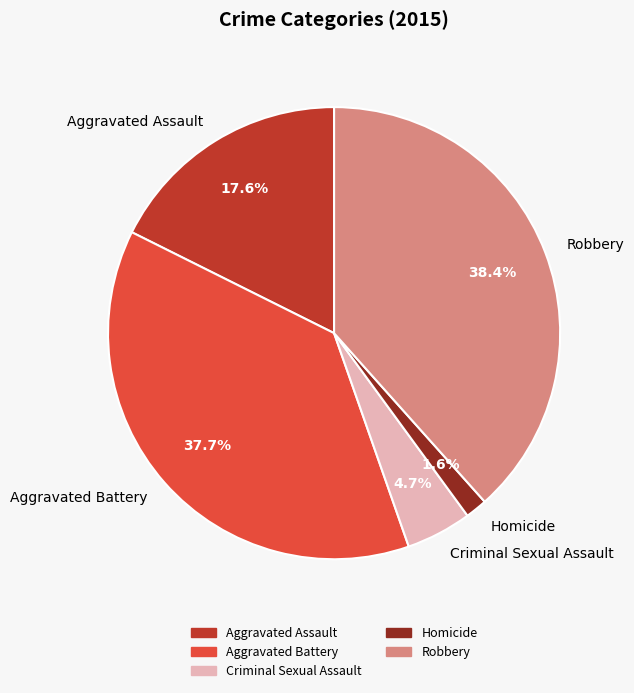

Which category has the smallest portion of the pie?

Homicide